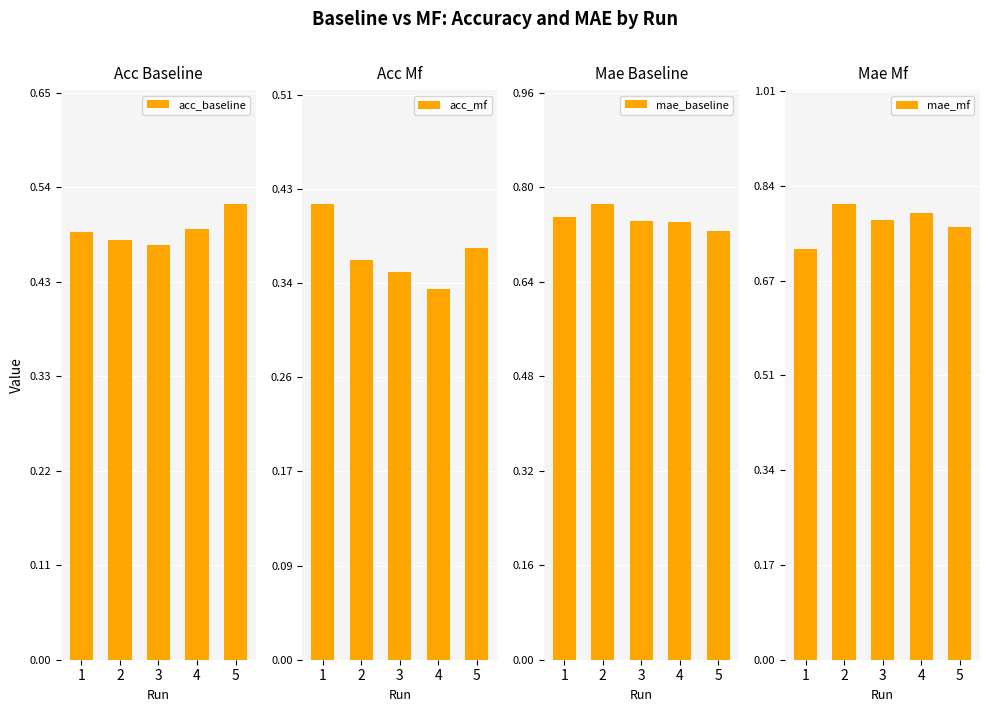

Rank the categories by acc_mf value from lowest to highest.

4, 3, 2, 5, 1